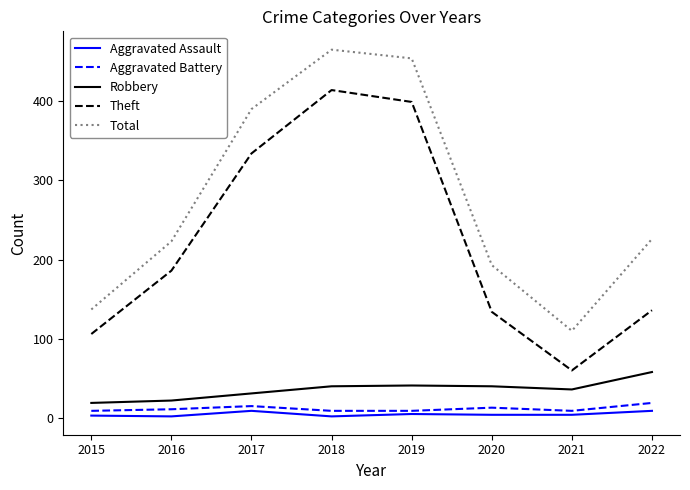

True or false: Robbery and Total cross at least once.

False